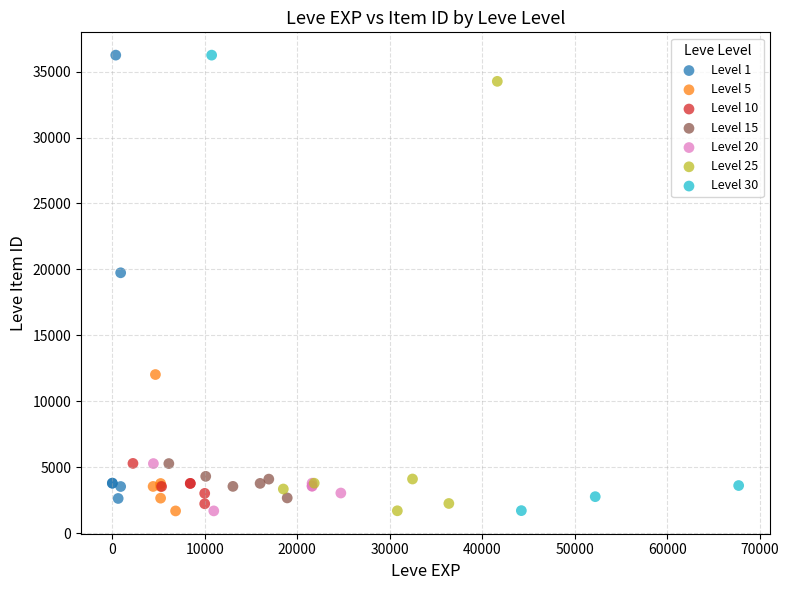

What are all the series names shown in the legend?

Level 1, Level 5, Level 10, Level 15, Level 20, Level 25, Level 30